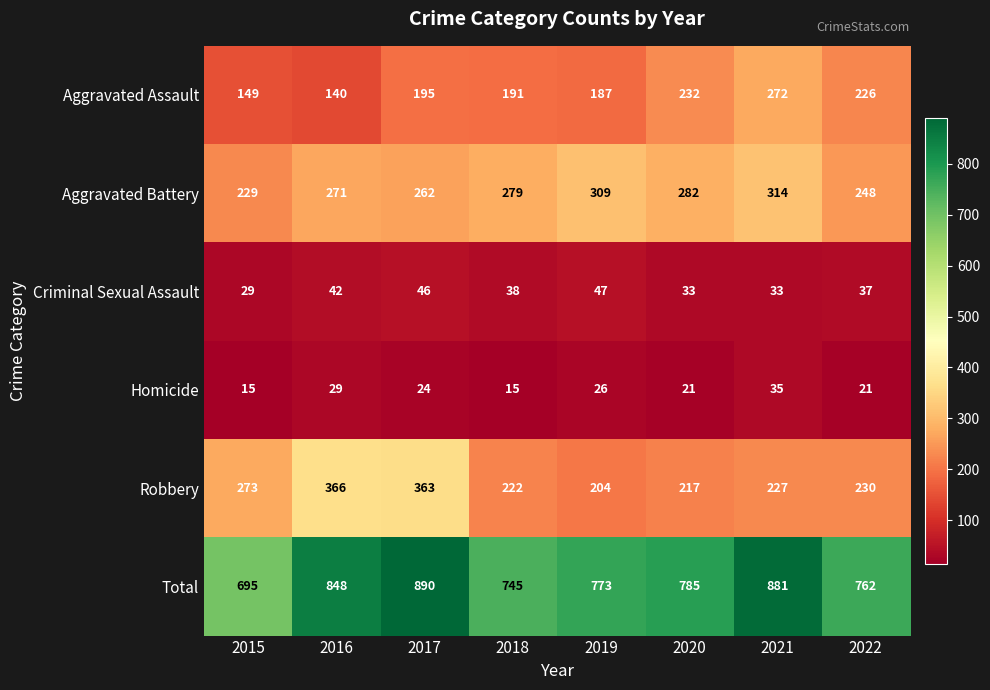

Read the Homicide value at 2016, to the nearest 5.

30